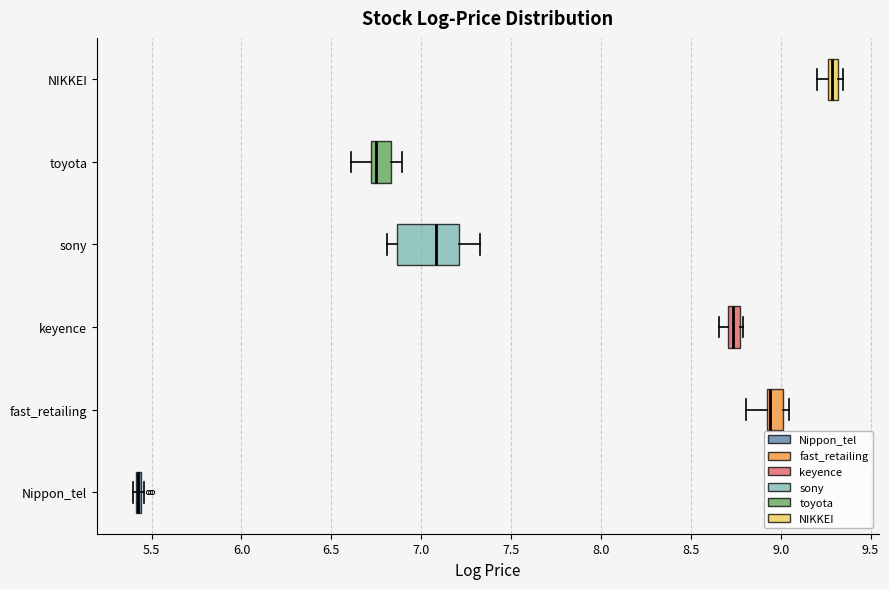

Which box is the widest, from its left edge to its right edge?

sony